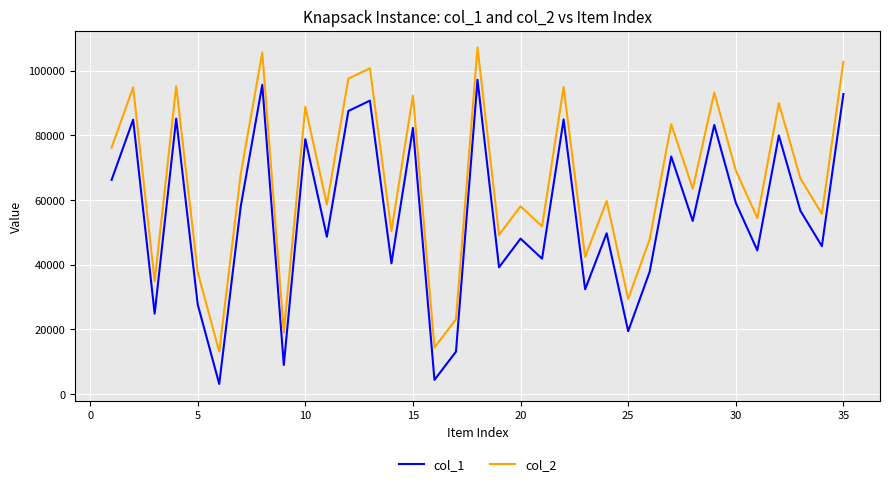

What is the difference between the maximum and minimum values in the col_2 series?

94080